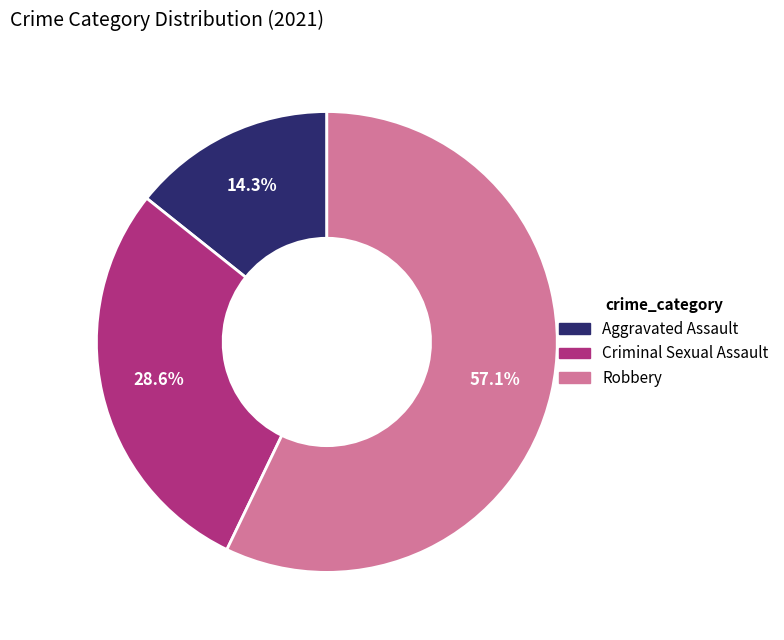

Between Aggravated Assault and Criminal Sexual Assault, which is larger?

Criminal Sexual Assault